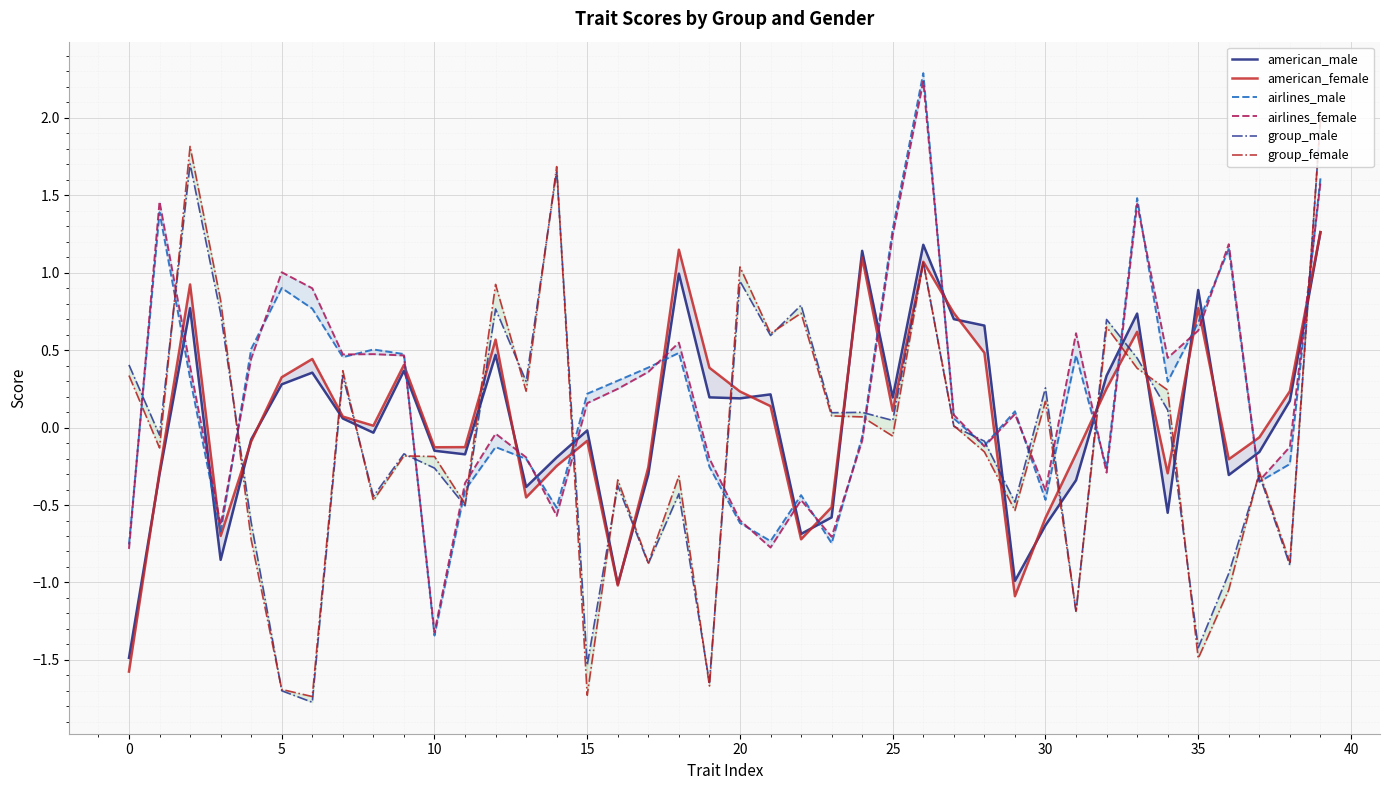

Which has a higher value, 40 or 18?

18